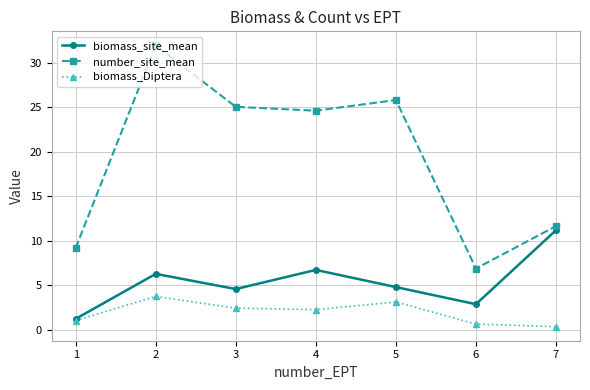

List the series in order of their peak value, lowest first.

biomass_Diptera, biomass_site_mean, number_site_mean